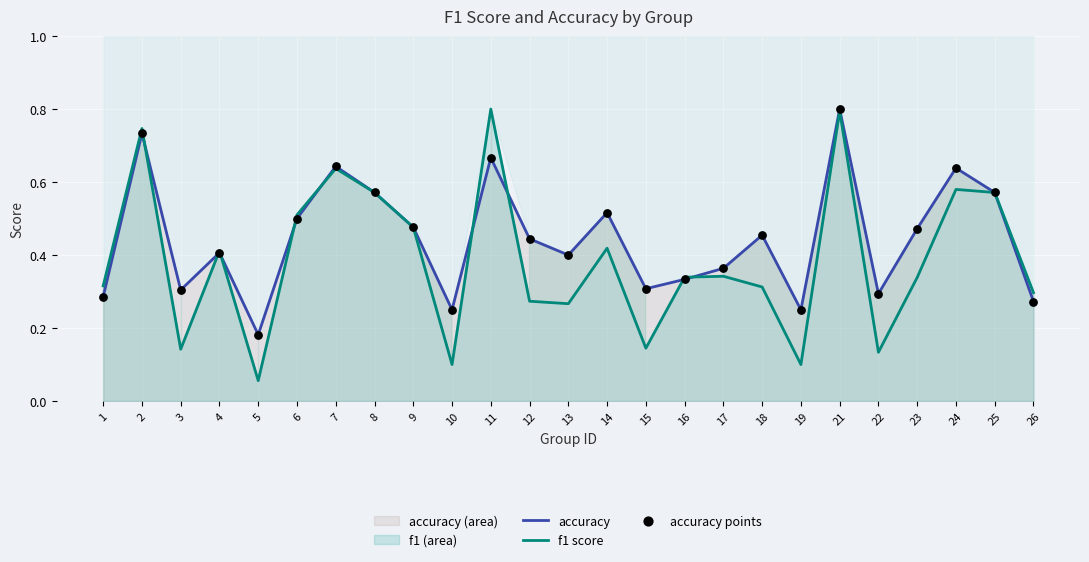

Is the value of accuracy points at 10 greater than the value of accuracy at 3?

No